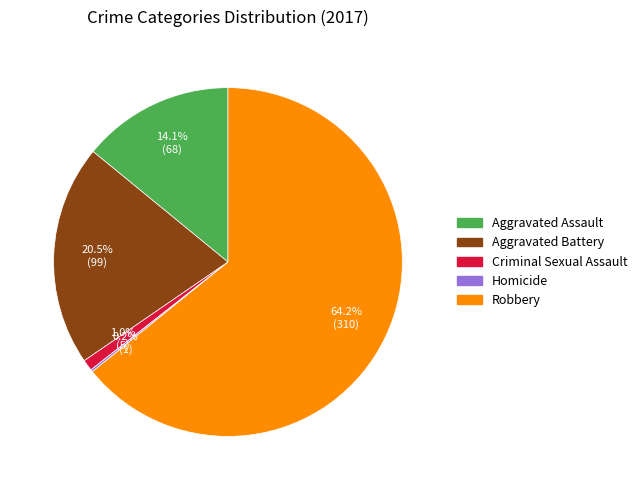

True or false: Robbery accounts for 57% of the total.

False